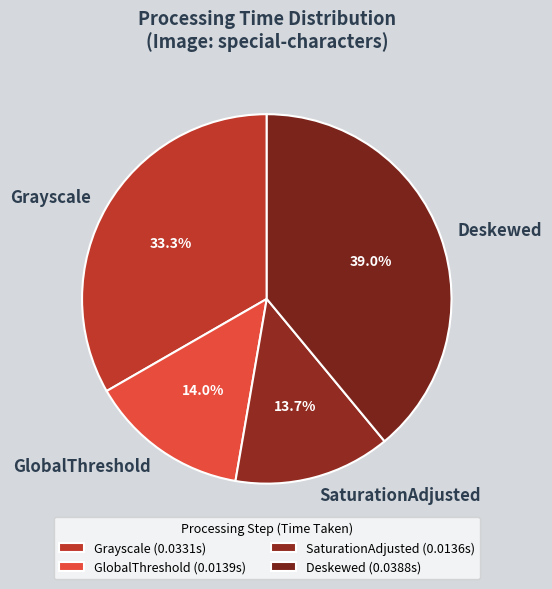

To the nearest percent, what percentage of the pie is SaturationAdjusted?

14%